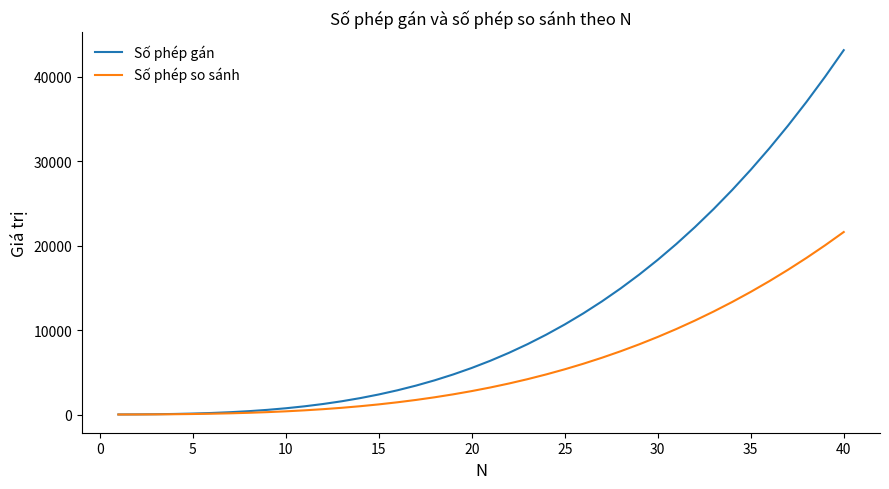

Which series has the largest total across all categories?

Số phép gán